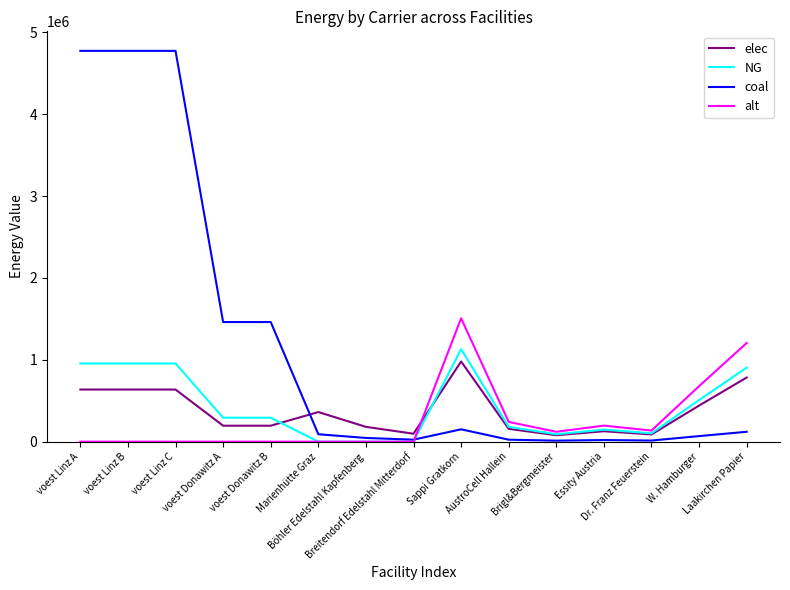

How many lines are shown in the chart?

4